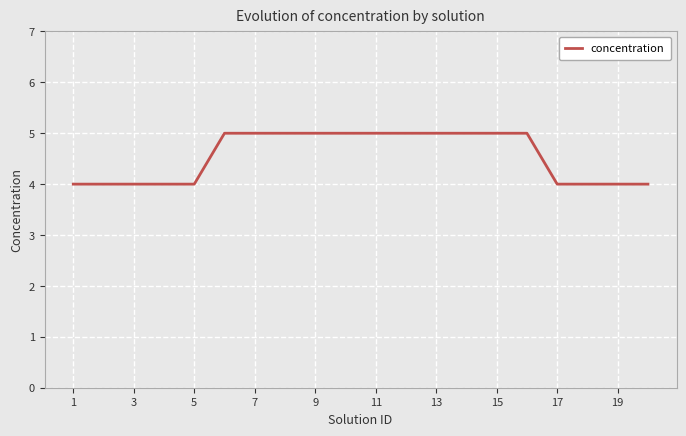

How many values are below 5?

9